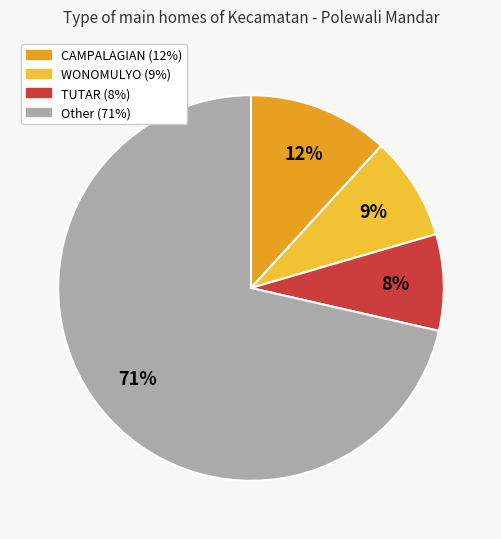

To the nearest percent, what is the average slice percentage?

25%